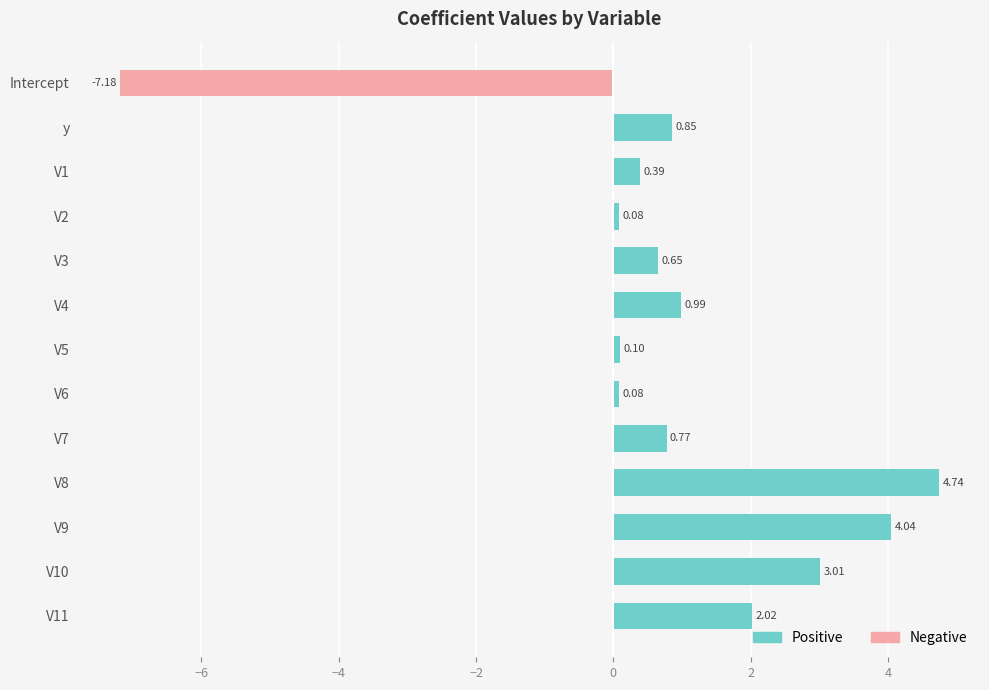

Reading left to right, transcribe all the data shown in this chart.

Positive: 0.0	0.9	0.4	0.1	0.6	1.0	0.1	0.1	0.8	4.7	4.0	3.0	2.0
Negative: -7.2	0.0	0.0	0.0	0.0	0.0	0.0	0.0	0.0	0.0	0.0	0.0	0.0